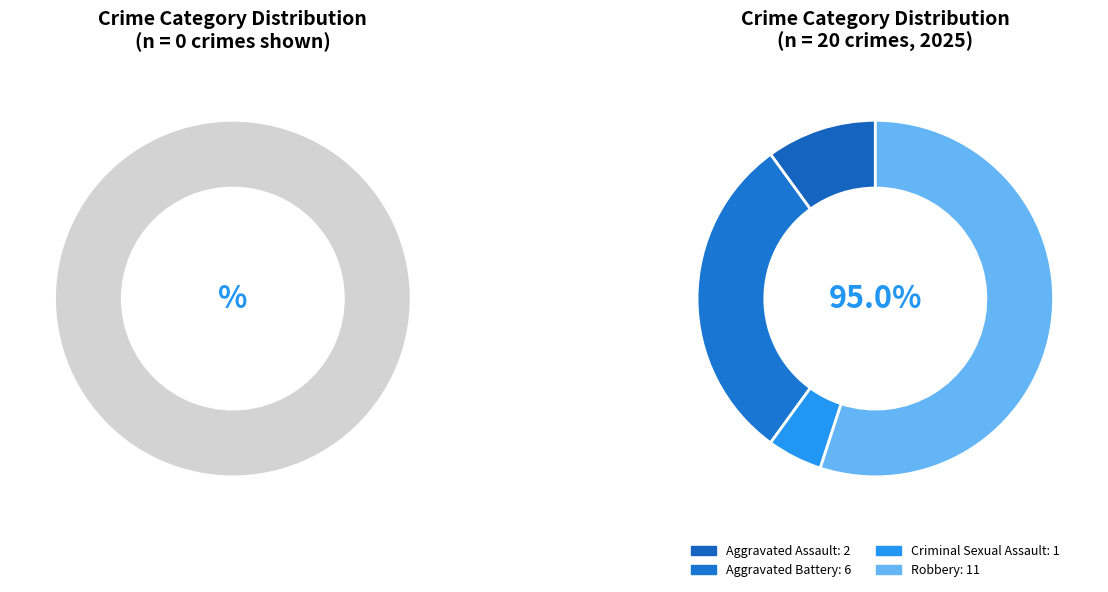

Rank the categories by value from lowest to highest.

Criminal Sexual Assault, Aggravated Assault, Aggravated Battery, Robbery